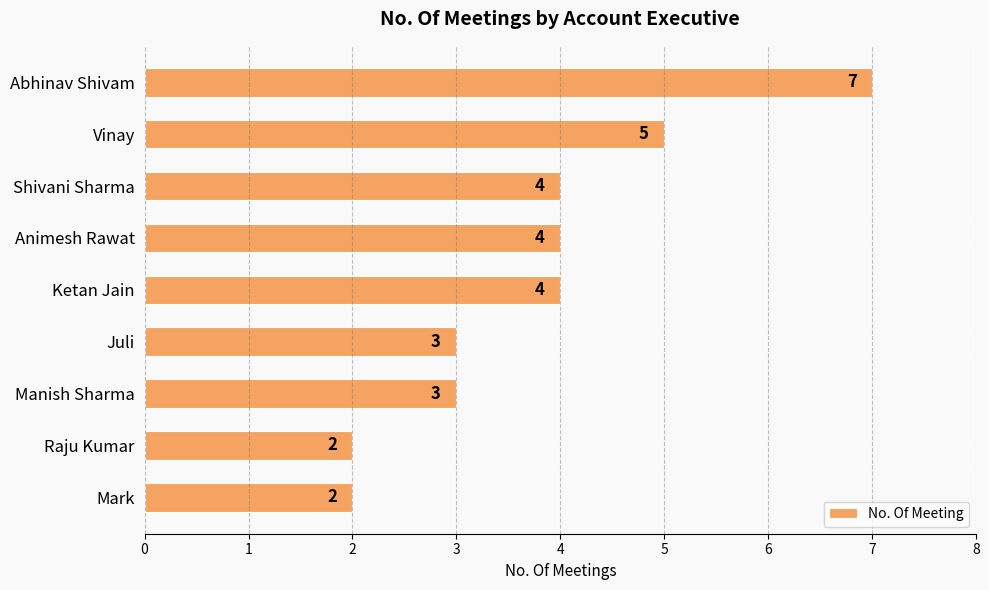

Reading top to bottom, transcribe all the data shown in this chart.

Abhinav Shivam=7	Vinay=5	Shivani Sharma=4	Animesh Rawat=4	Ketan Jain=4	Juli=3	Manish Sharma=3	Raju Kumar=2	Mark=2